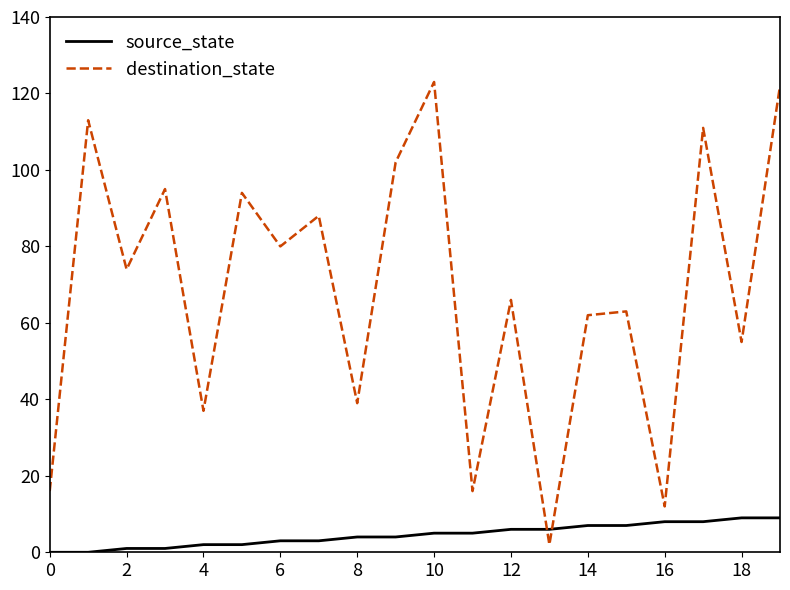

How many values in the source_state series are below 5?

10